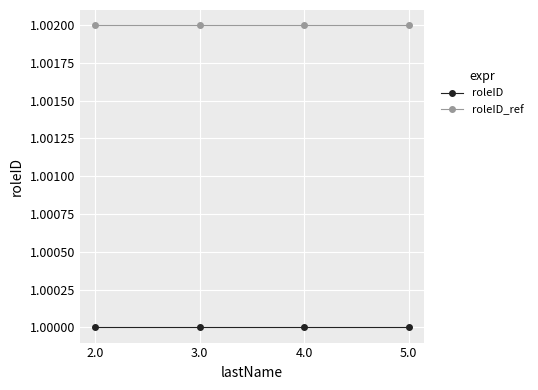

True or false: roleID_ref has more than 1 points higher than both neighbors.

False